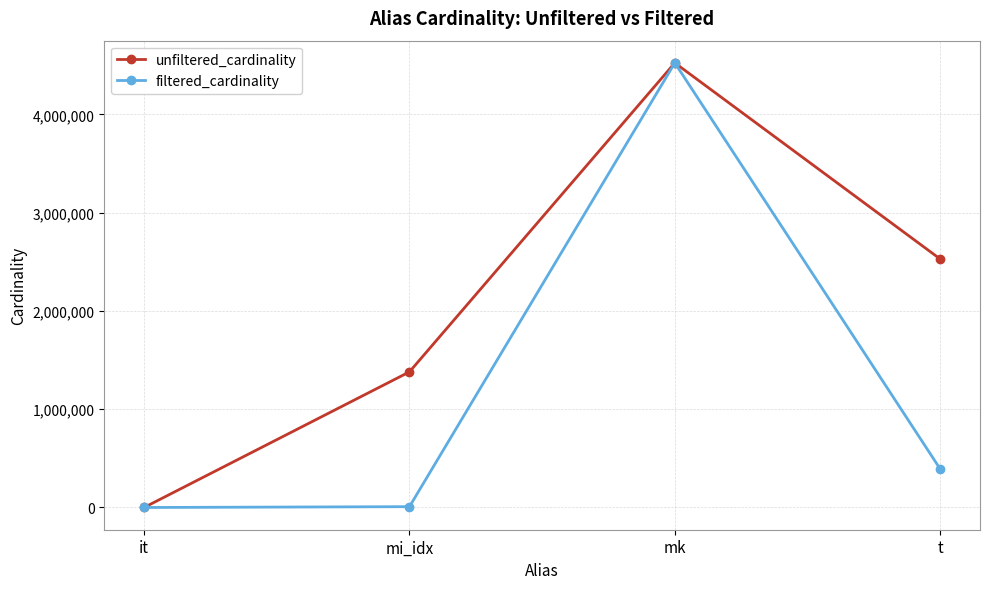

At which category does unfiltered_cardinality reach its first local peak?

mk